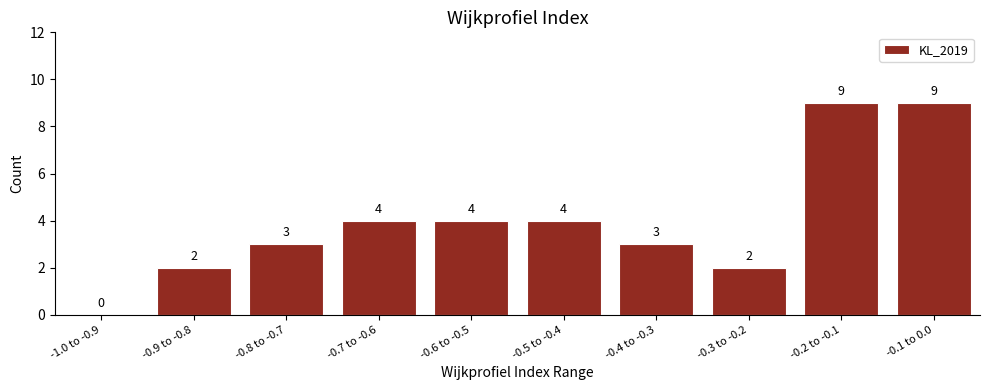

Reading right to left, list all the values displayed in this chart.

-0.1 to 0.0=9	-0.2 to -0.1=9	-0.3 to -0.2=2	-0.4 to -0.3=3	-0.5 to -0.4=4	-0.6 to -0.5=4	-0.7 to -0.6=4	-0.8 to -0.7=3	-0.9 to -0.8=2	-1.0 to -0.9=0